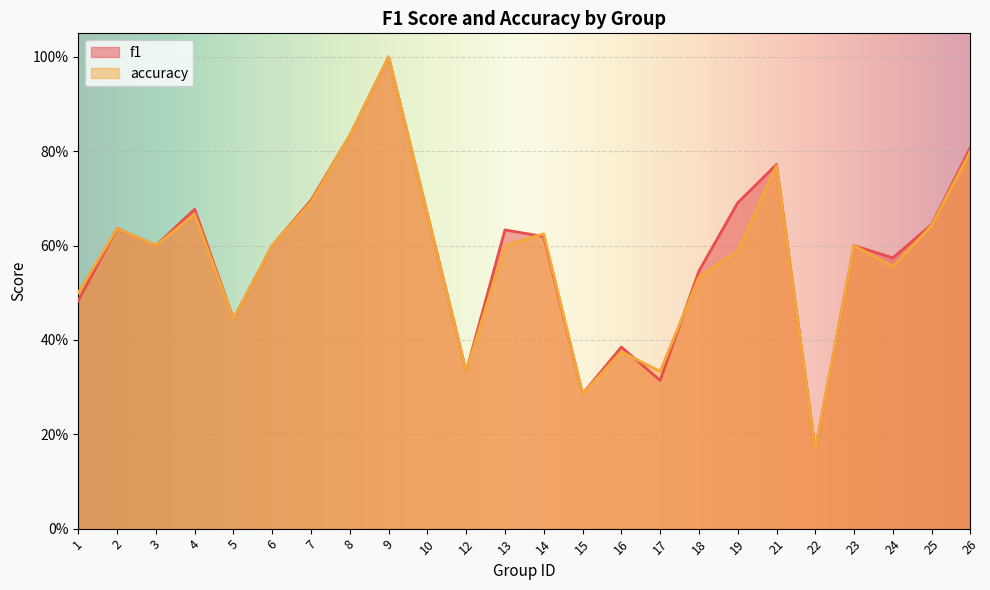

What is the minimum value shown in the chart?

0.2